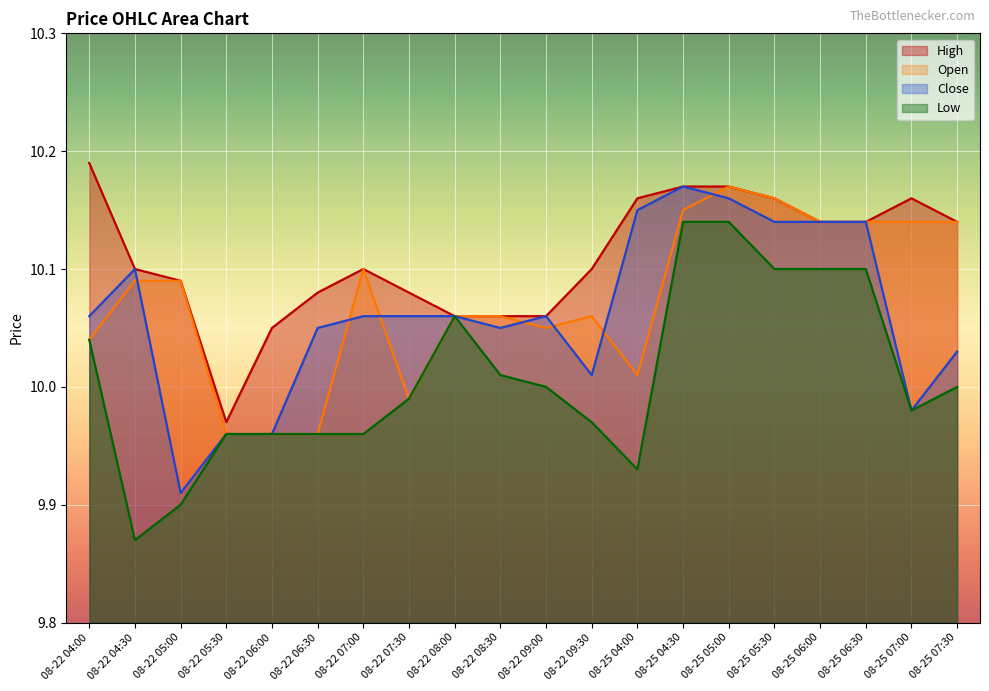

What is the difference between the Low values at 08-25 06:30 and 08-22 09:30?

0.1